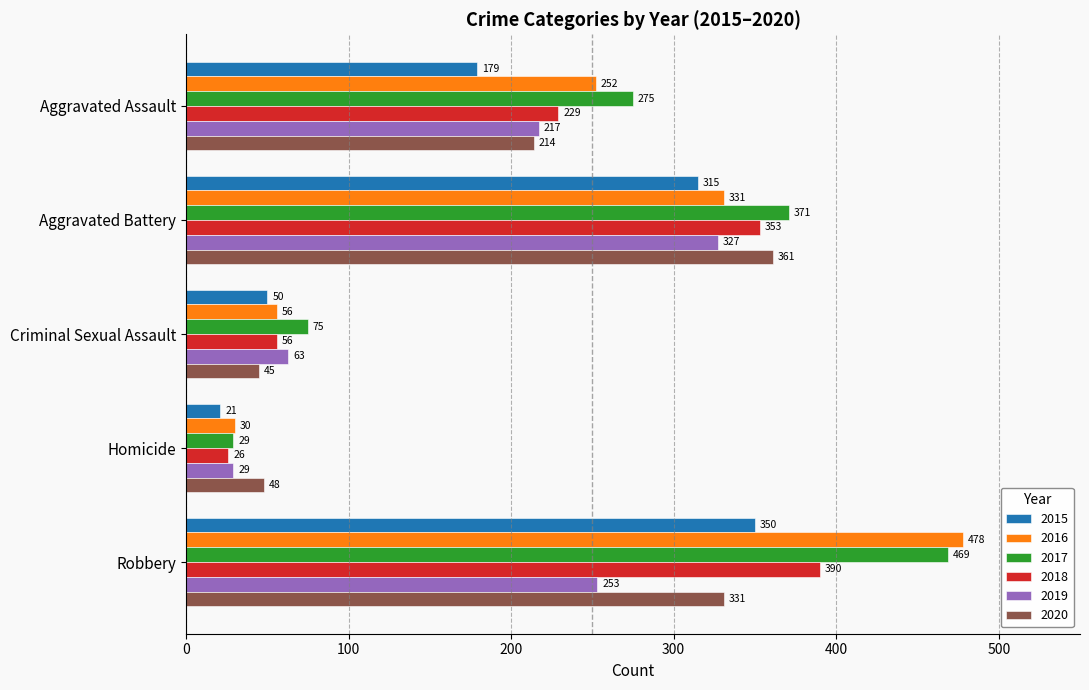

Which series has the largest range (max minus min)?

2016